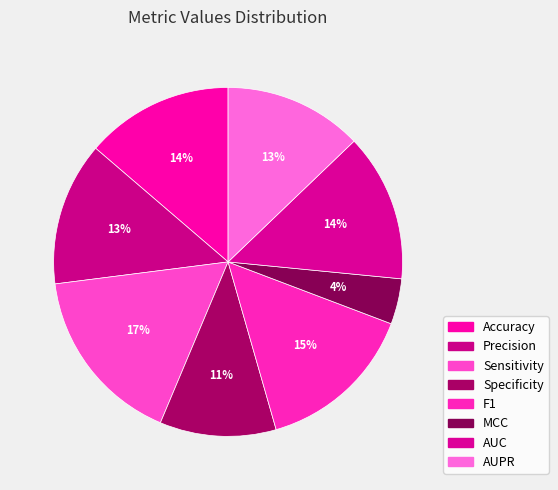

How many segments does this pie chart have?

8